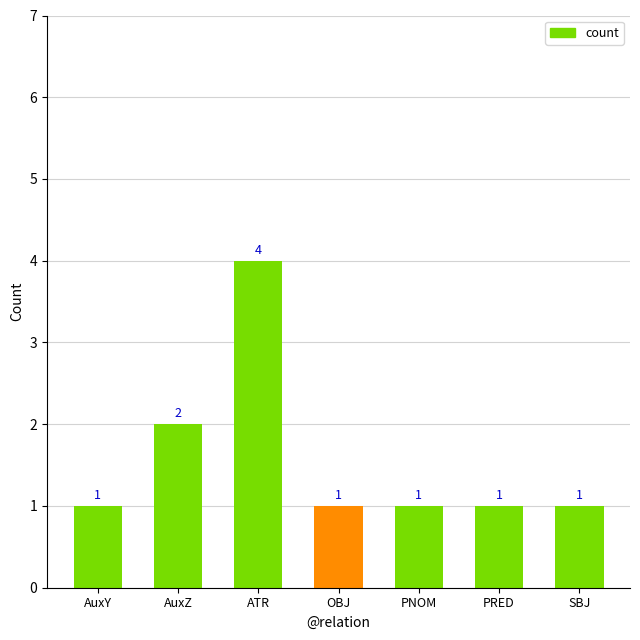

At which label is the value closest to 2?

AuxZ